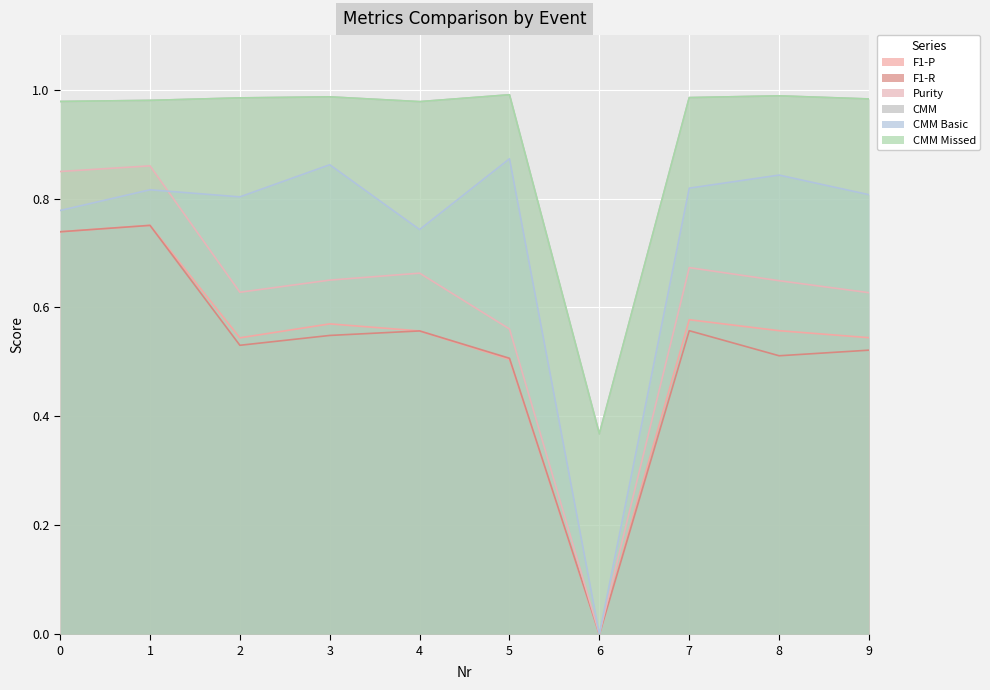

Does the chart display data point markers on the line(s)?

No